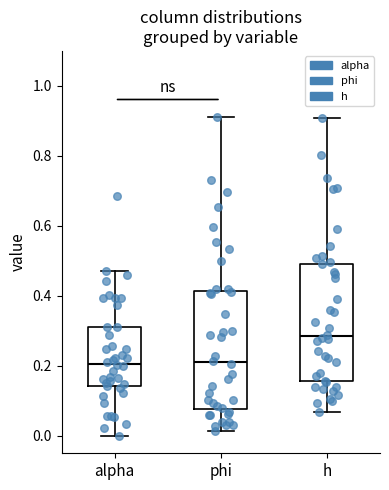

Which box's median line is the highest?

h